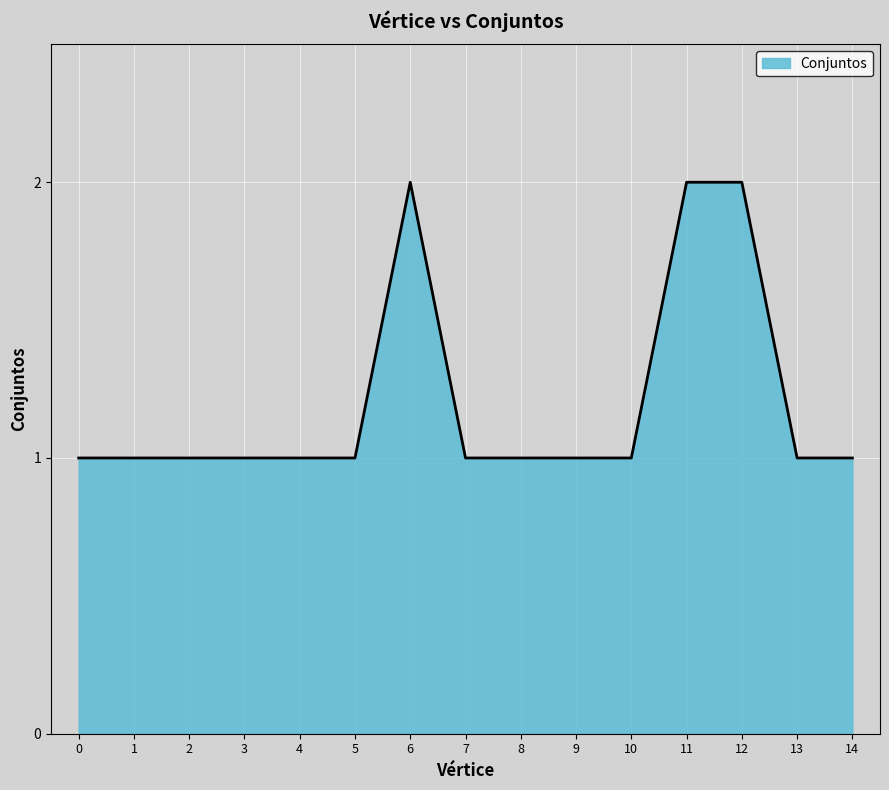

Approximately how many times larger is the value at 8 compared to 4?

1.0